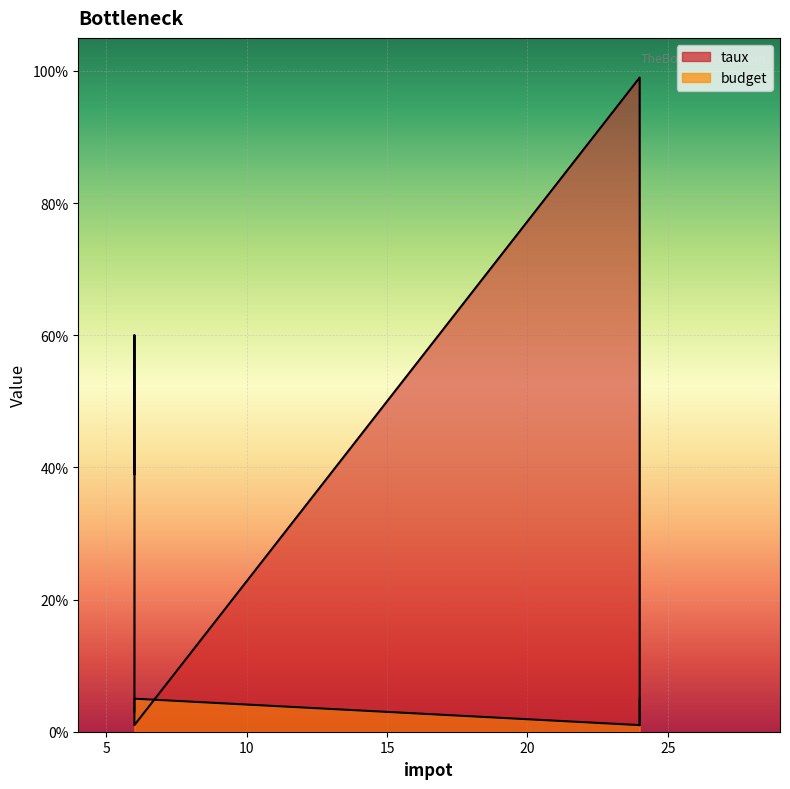

What are all the series names shown in the legend?

budget, taux